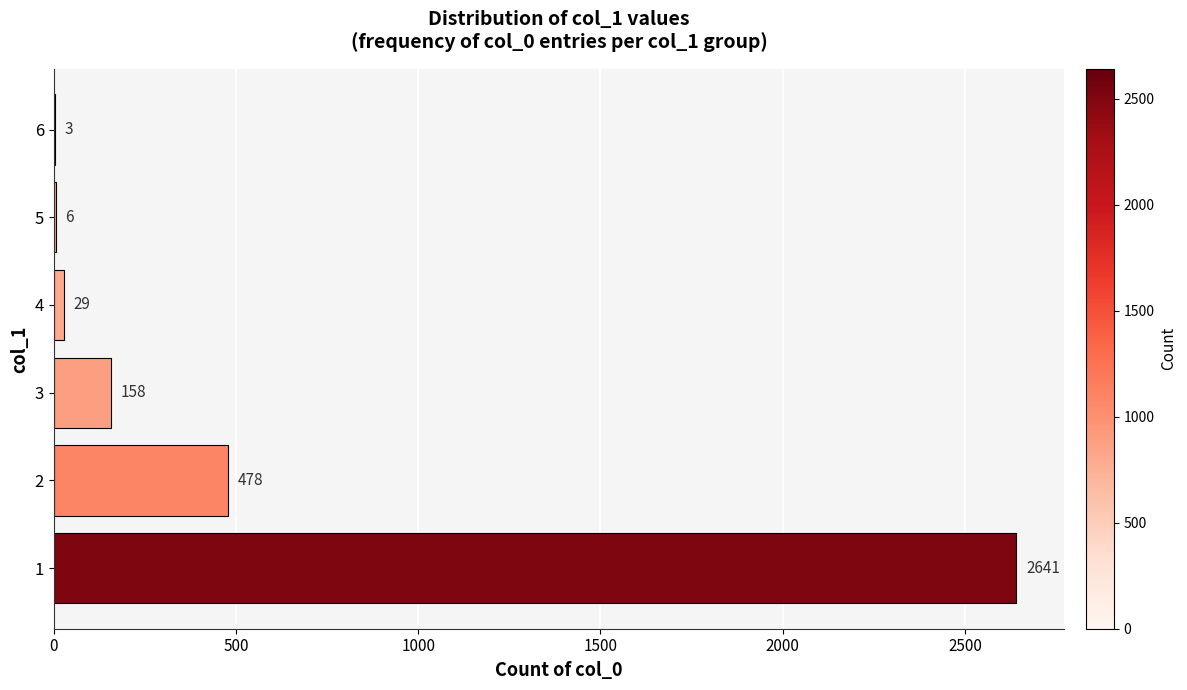

What is the maximum value shown in the chart?

2641